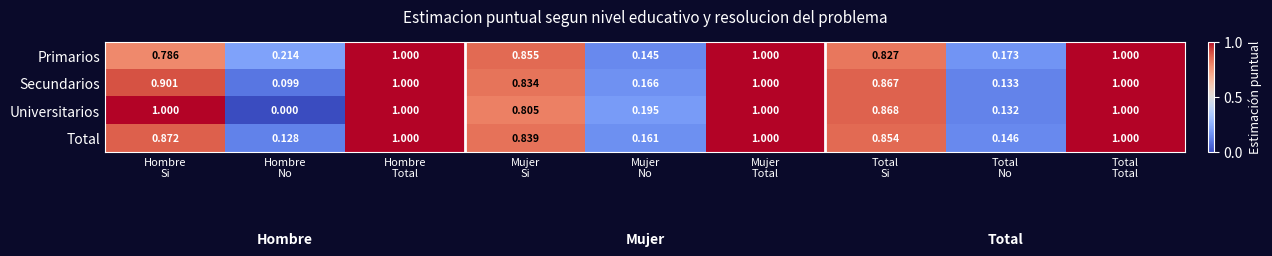

Which series has the widest spread of values?

Universitarios